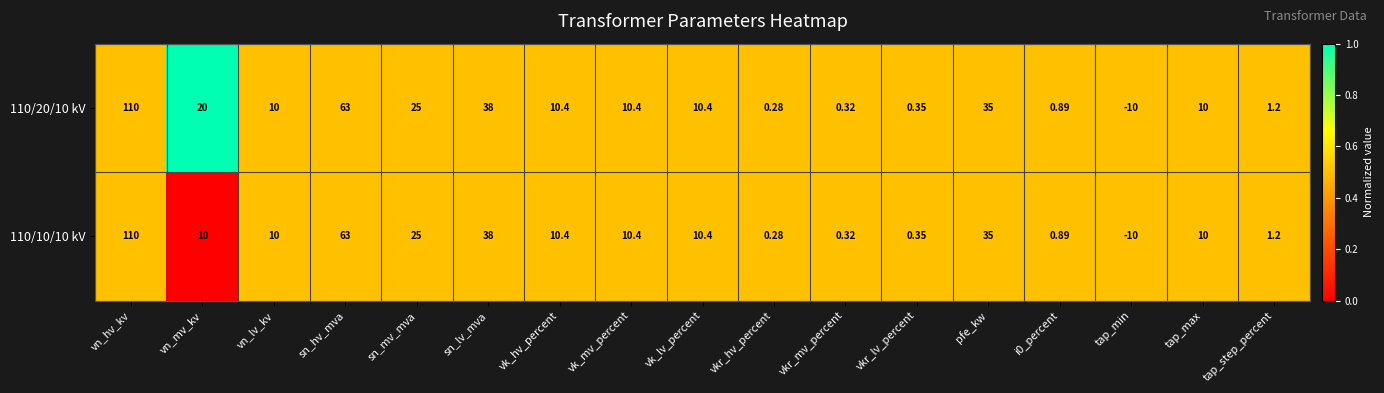

List the series in order of their overall mean, highest first.

110/20/10 kV, 110/10/10 kV